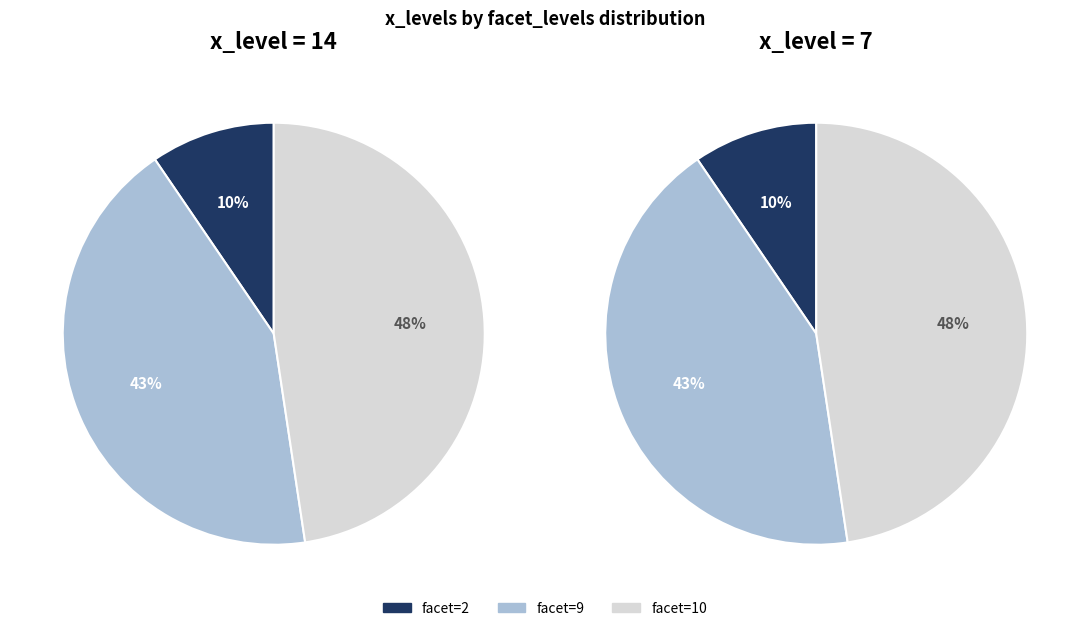

Which has a higher value, facet=2 or facet=9?

facet=9